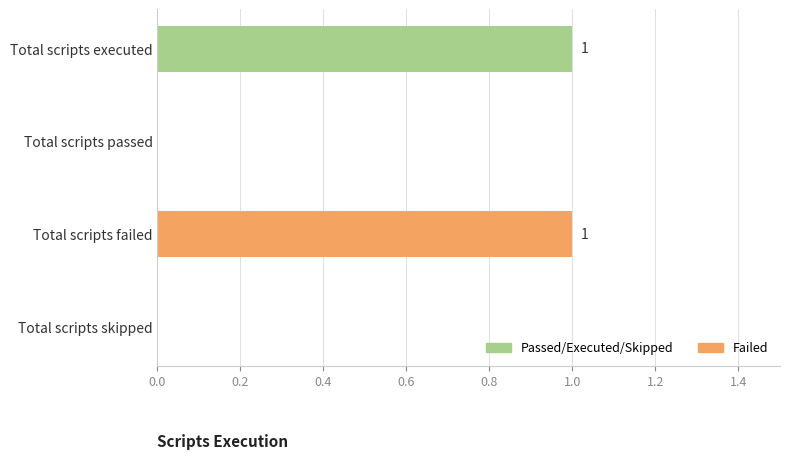

What is the maximum value shown in the chart?

1